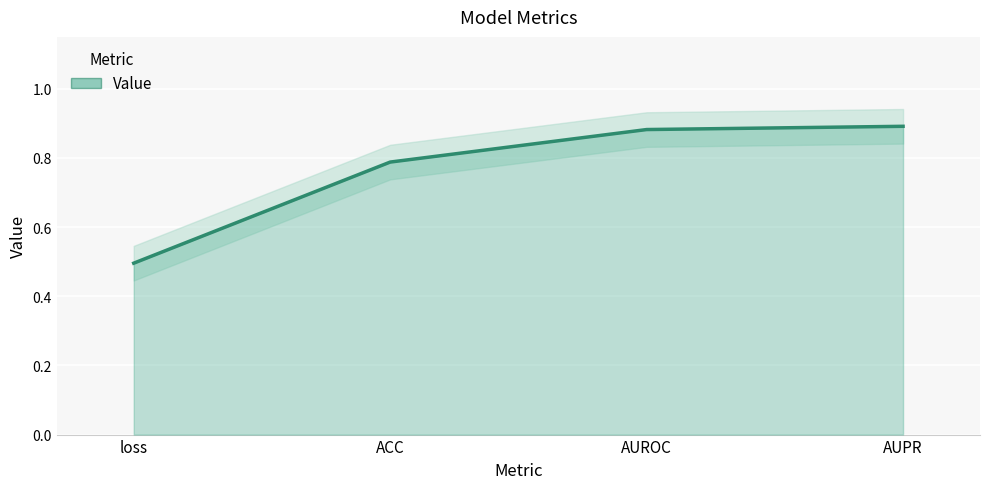

What is the minimum value shown in the chart?

0.5